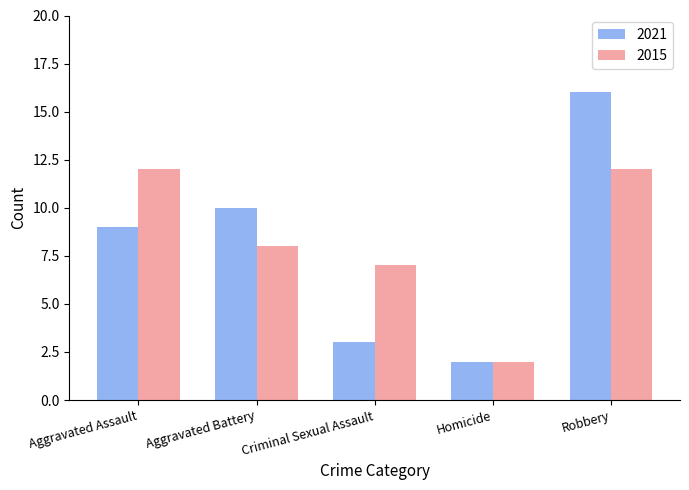

Are the bars horizontal?

No